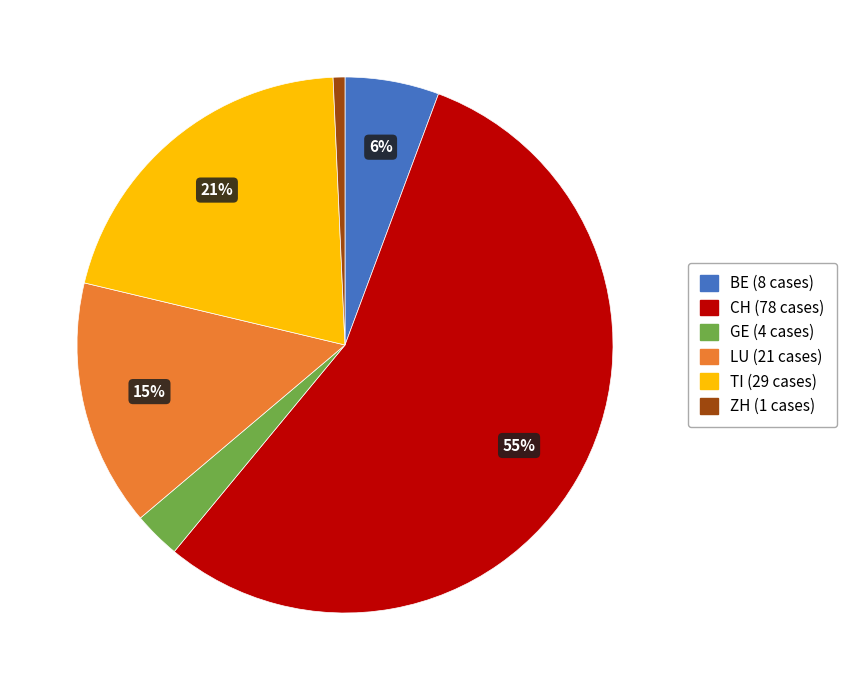

Which category has the biggest portion of the pie?

CH